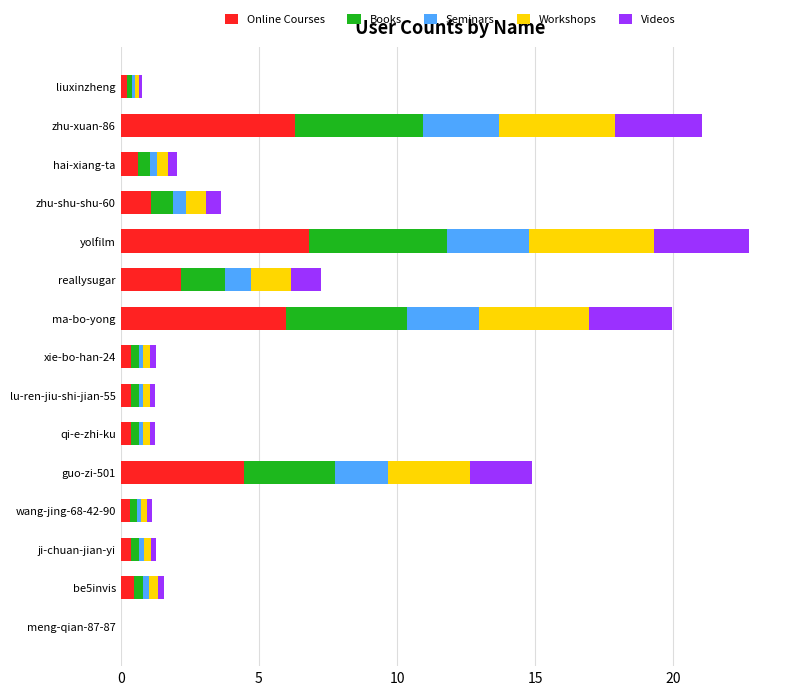

What is the maximum value for Online Courses?

6.8